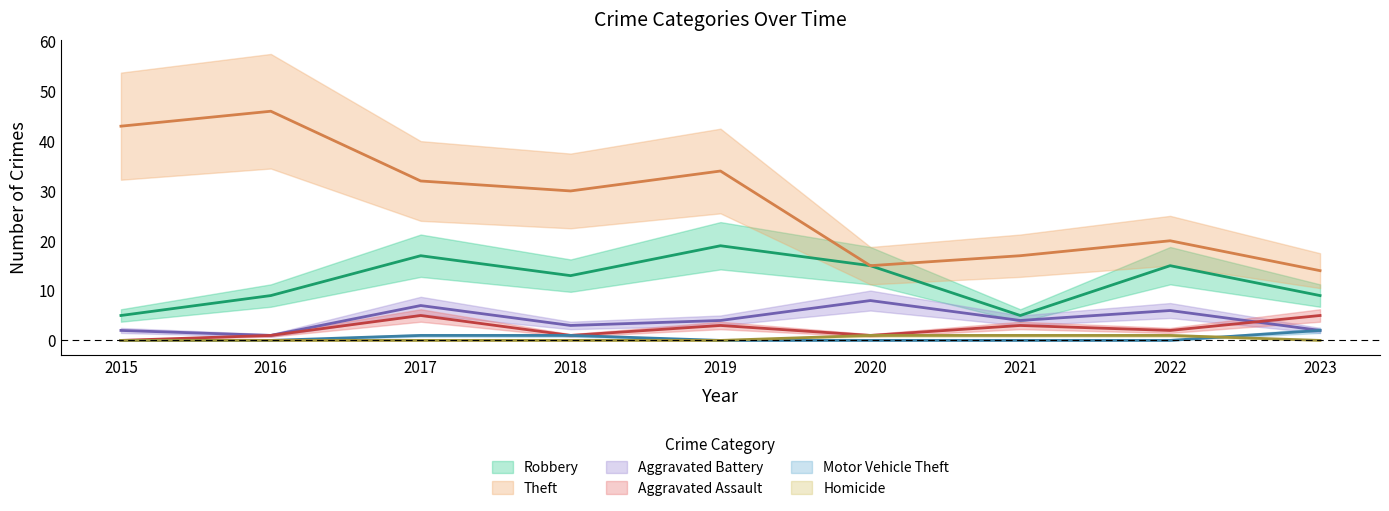

True or false: Homicide has more than 1 interior local peaks.

False